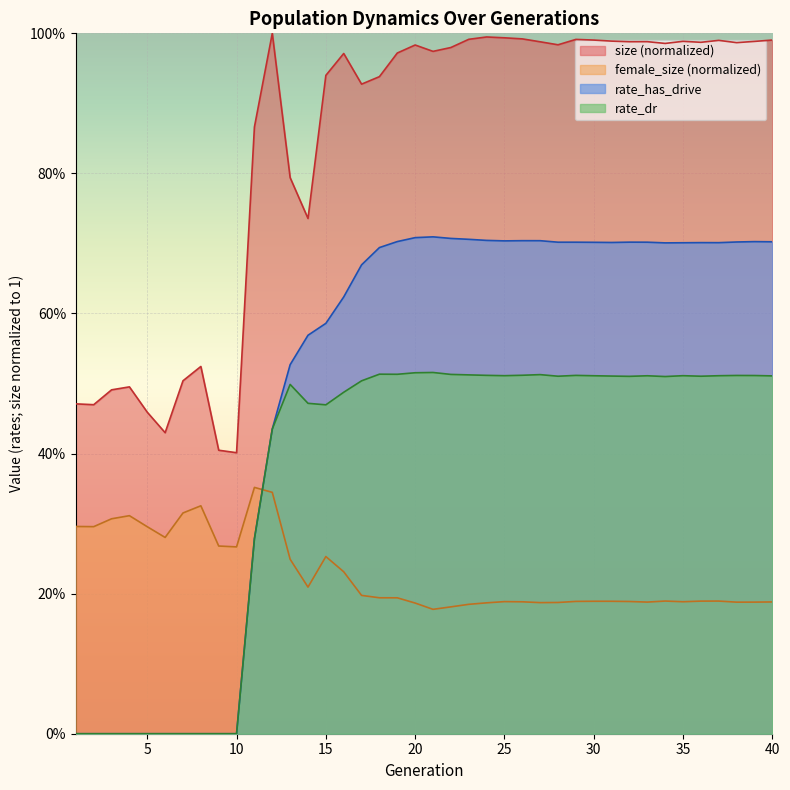

Is the value of female_size at 39 greater than the value of rate_dr at 16?

No